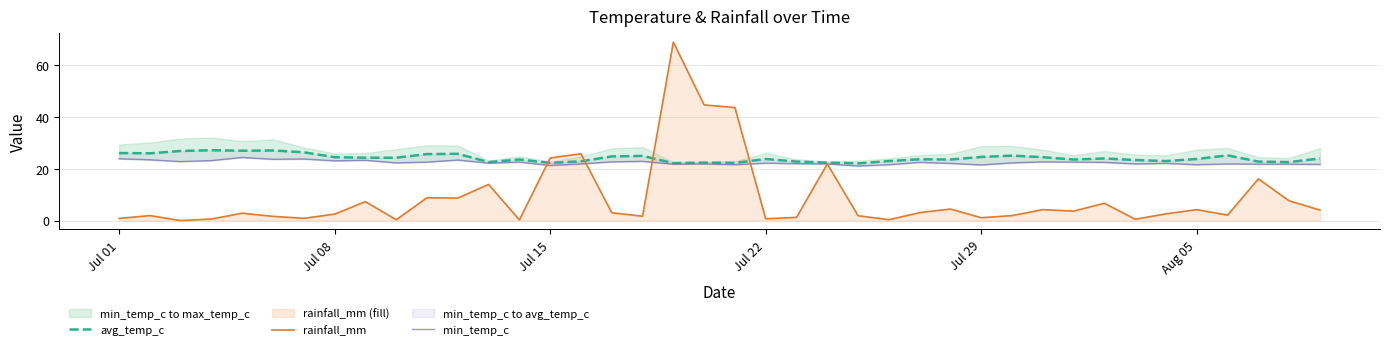

What is the maximum value for rainfall_mm?

69.0